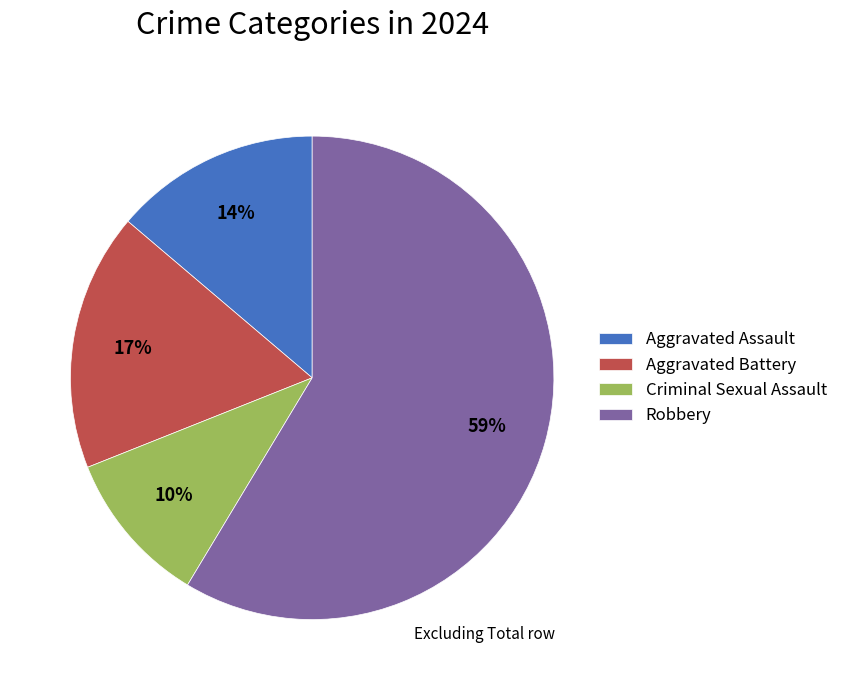

Is there any slice that represents more than half of the pie?

Yes